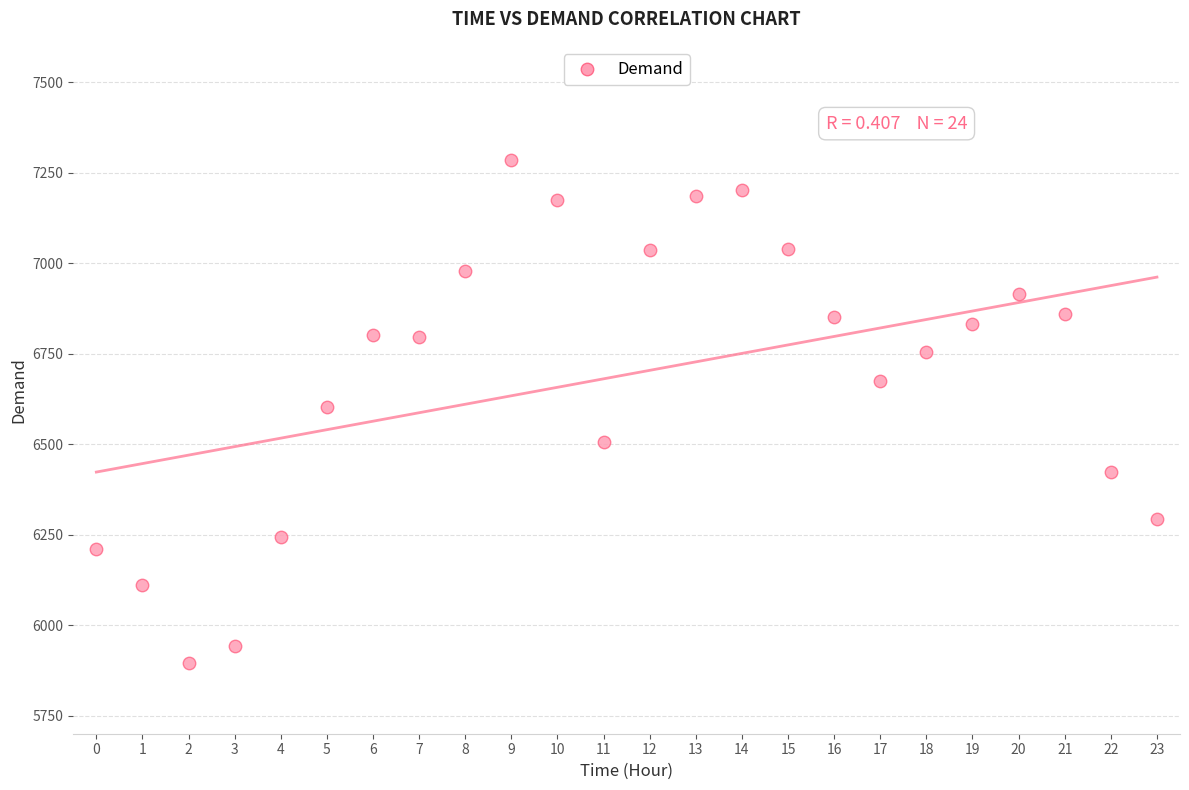

What is the range of Y values (max minus min)?

1389